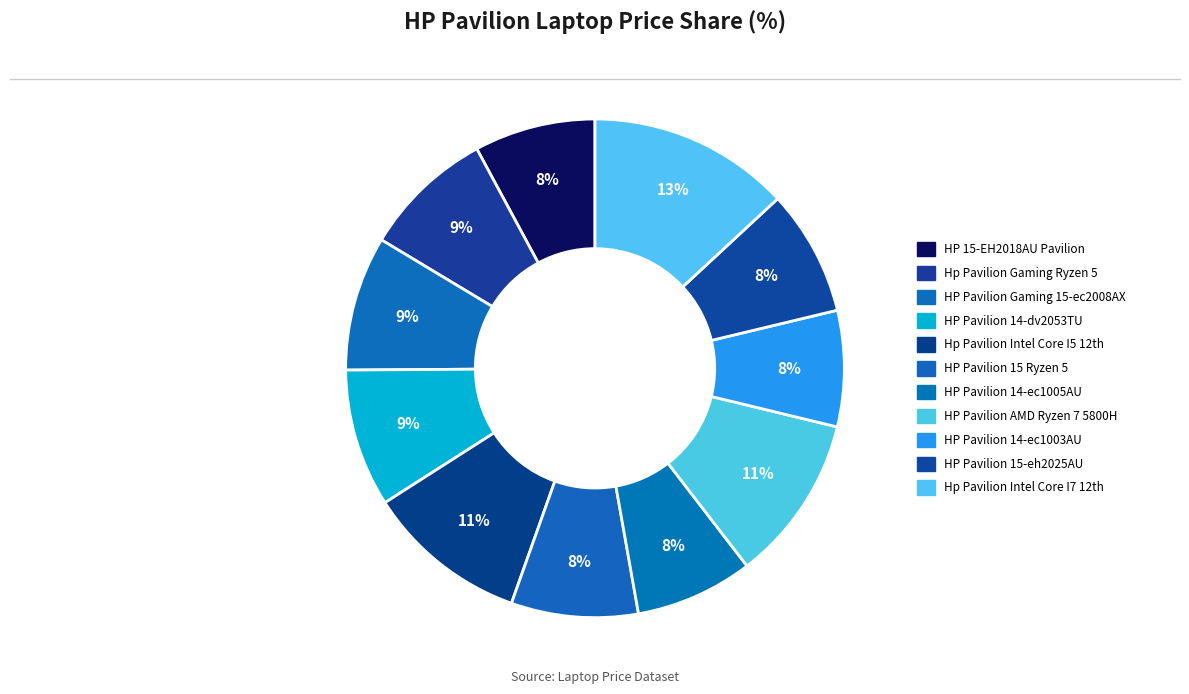

Which category has the smallest portion of the pie?

HP Pavilion 14-ec1003AU